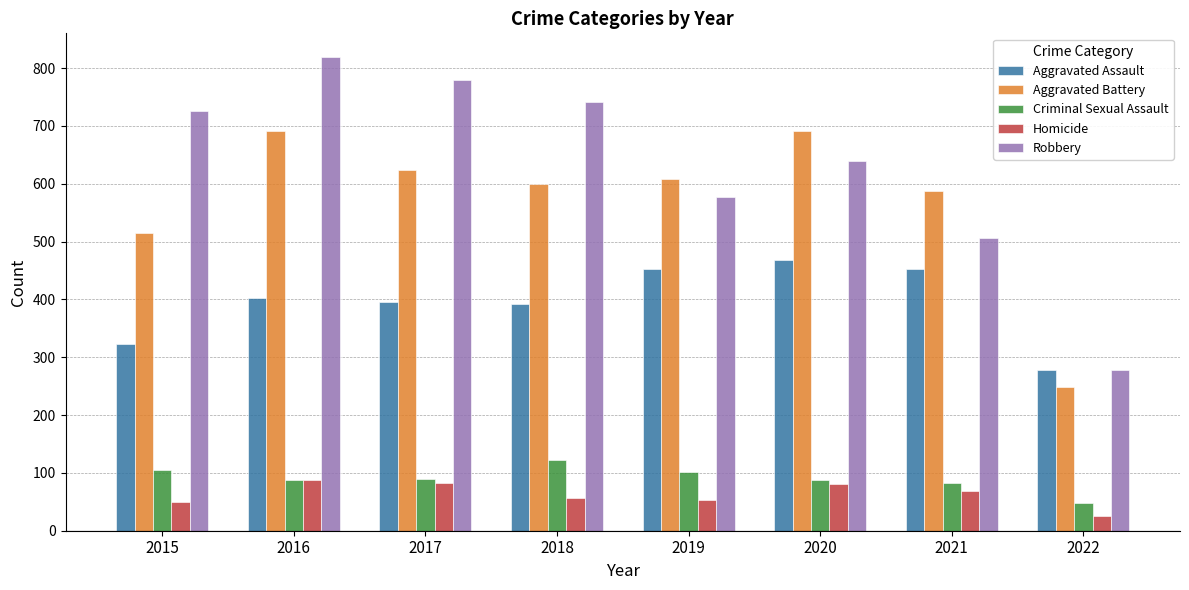

The Aggravated Assault series shows 253 at 2021. True or false?

False